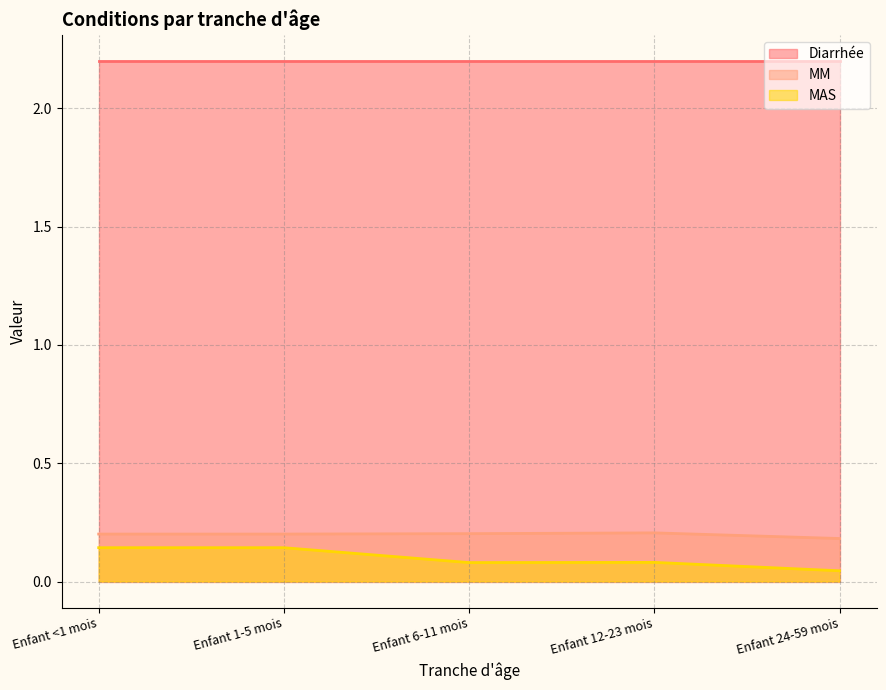

The Diarrhée series shows 4.0 at Enfant 6-11 mois. True or false?

False